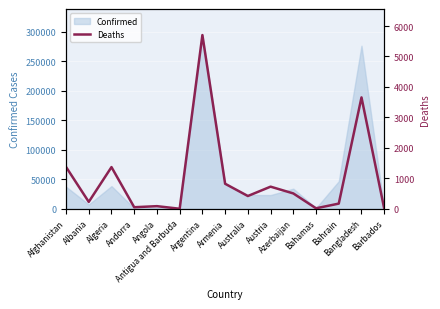

The chart shows a value of 1370 at Algeria. True or false?

True